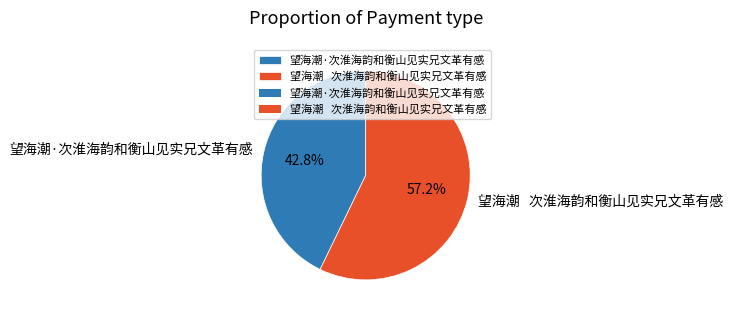

To the nearest percent, what percentage of the pie is 望海潮·次淮海韵和衡山见实兄文革有感?

43%